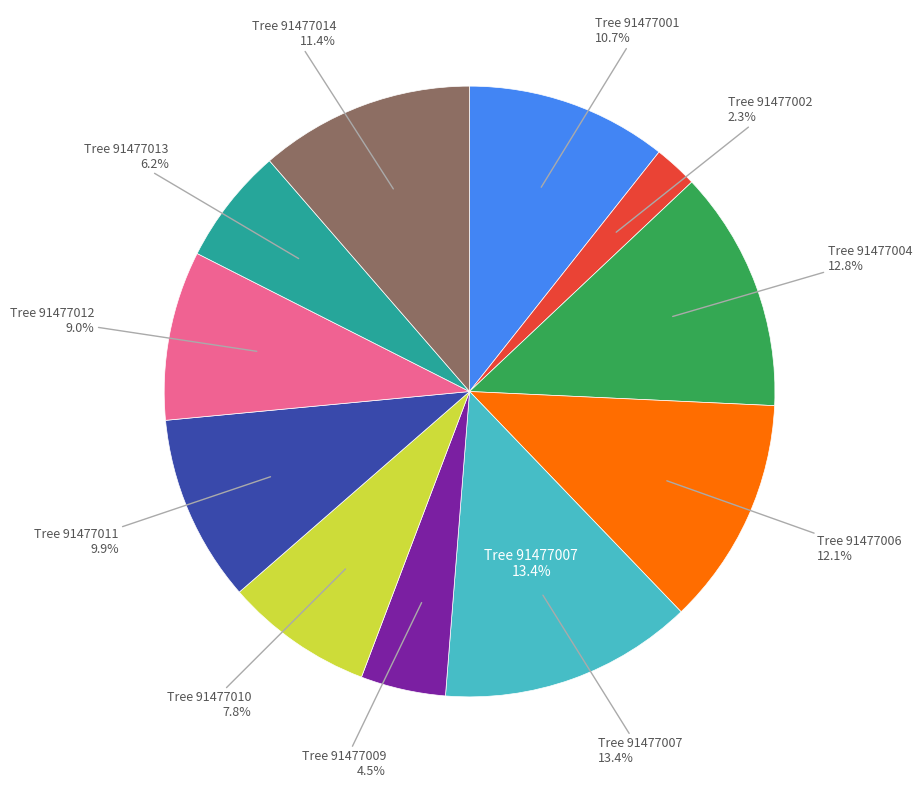

To the nearest percent, what is the difference between the 91477012 and 91477004 slice percentages?

4%